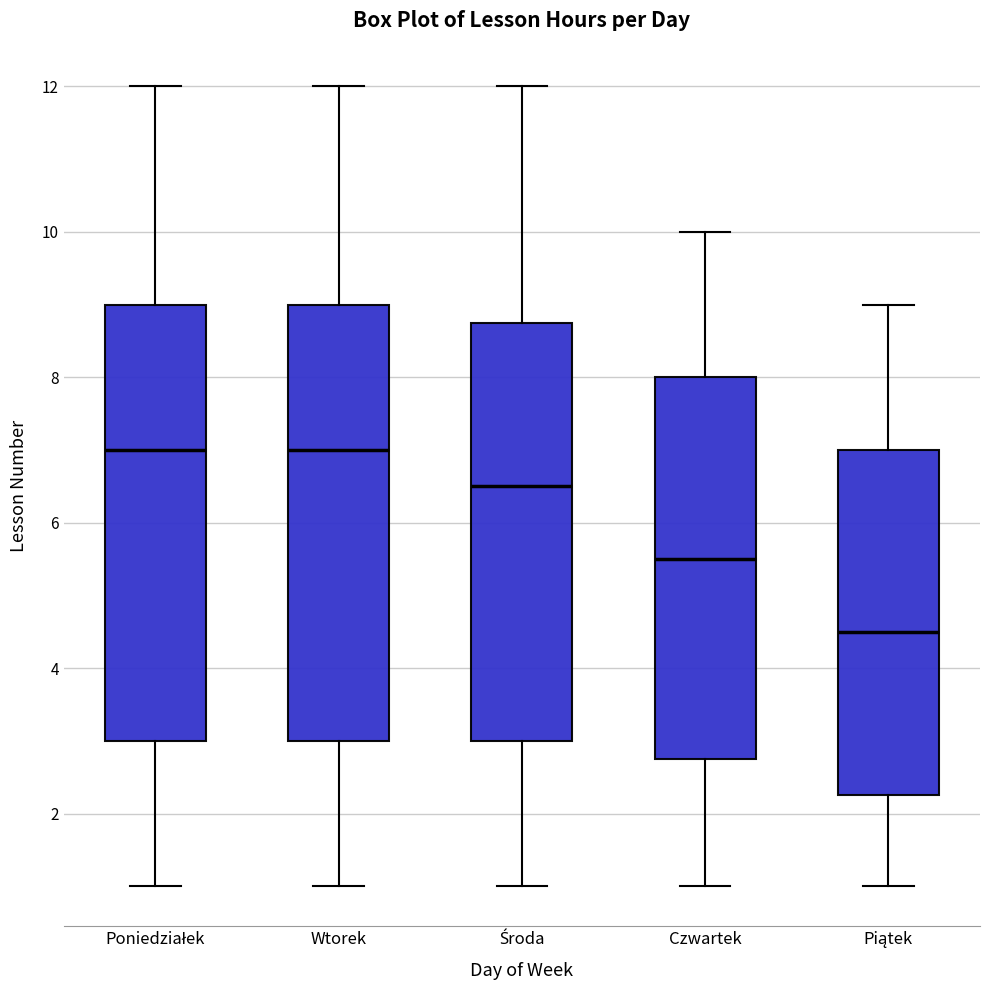

Which box has the lowest median line?

Piątek